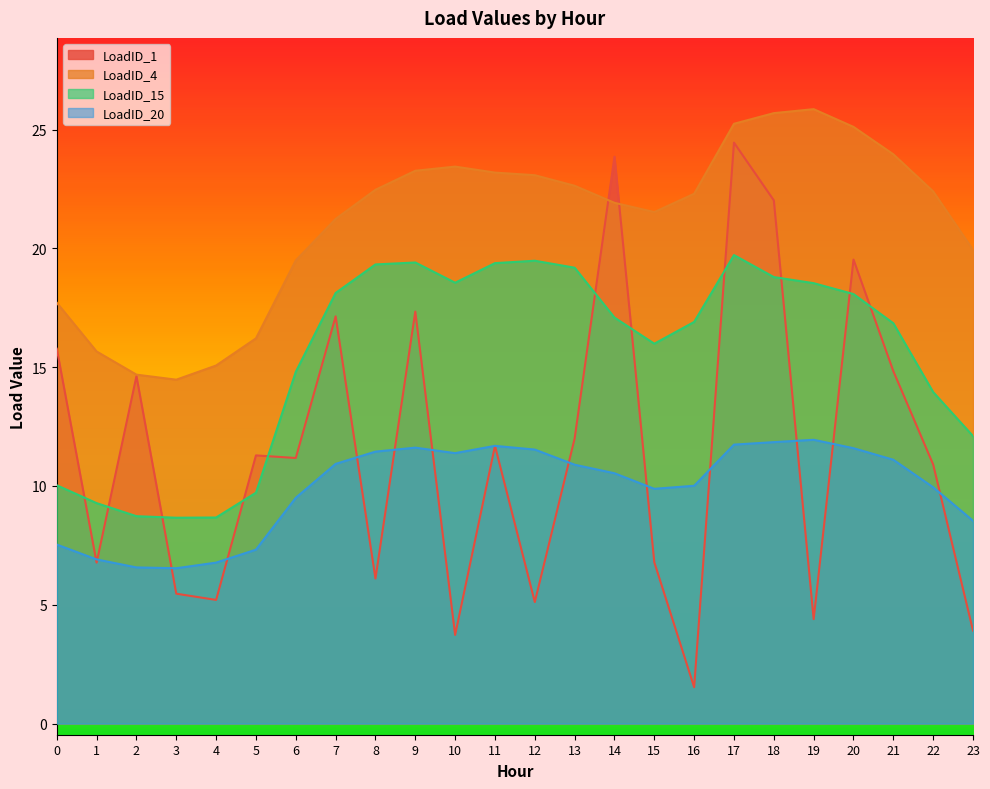

Reading left to right, transcribe all the data shown in this chart.

LoadID_1: 15.8	6.8	14.6	5.5	5.2	11.3	11.2	17.1	6.1	17.3	3.7	11.7	5.1	12.0	23.9	6.8	1.5	24.5	22.0	4.4	19.5	14.8	10.9	3.9
LoadID_4: 17.7	15.7	14.7	14.5	15.1	16.2	19.5	21.2	22.5	23.3	23.4	23.2	23.1	22.6	21.9	21.5	22.3	25.2	25.7	25.9	25.1	24.0	22.4	19.9
LoadID_15: 10.0	9.3	8.7	8.7	8.7	9.7	14.8	18.1	19.3	19.4	18.6	19.4	19.5	19.2	17.1	16.0	16.9	19.7	18.8	18.5	18.1	16.9	14.0	12.1
LoadID_20: 7.5	6.9	6.6	6.5	6.8	7.3	9.5	10.9	11.4	11.6	11.4	11.7	11.5	10.9	10.5	9.9	10.0	11.7	11.8	11.9	11.6	11.1	9.9	8.5